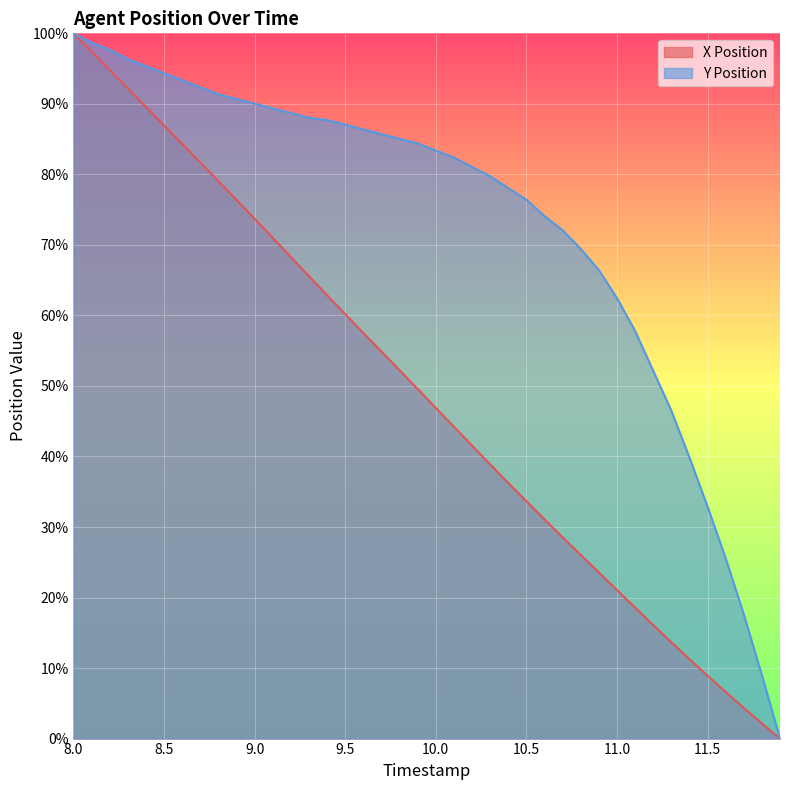

What value does the Y Position series have at 11.1?

57.8